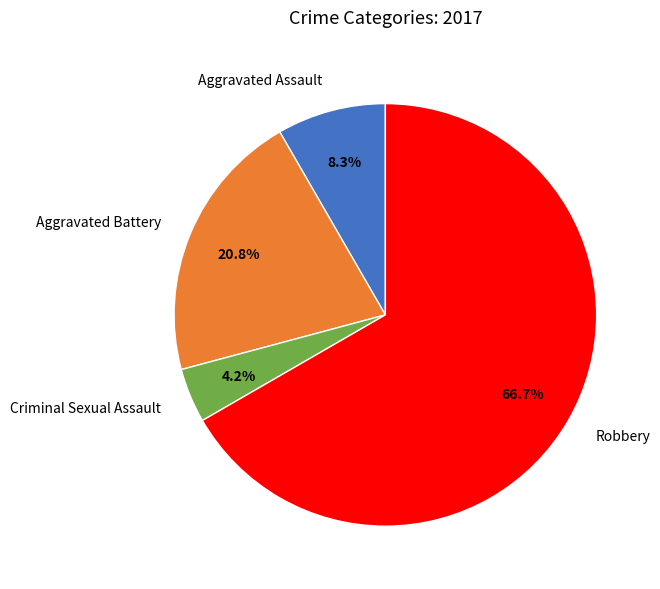

Rank the categories by value from lowest to highest.

Criminal Sexual Assault, Aggravated Assault, Aggravated Battery, Robbery